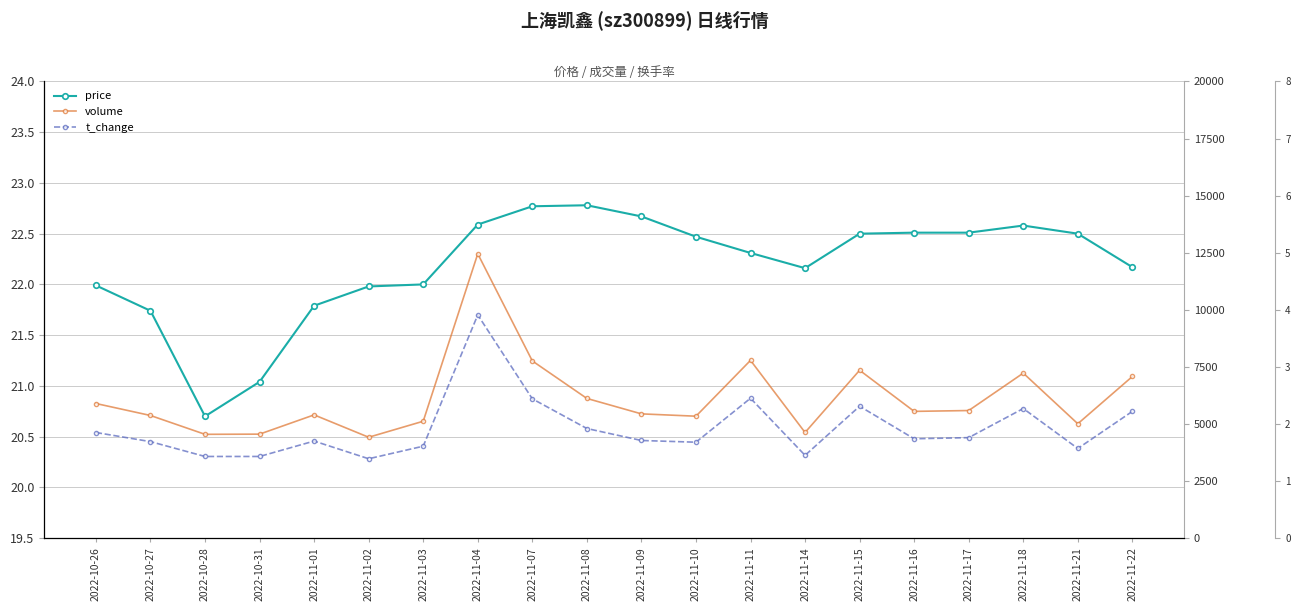

True or false: t_change and price intersect in this chart.

False